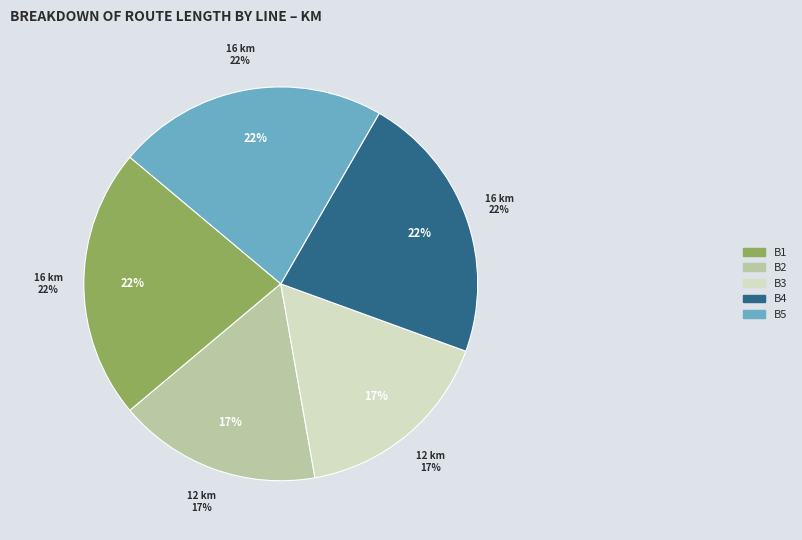

Rank the categories by value from highest to lowest.

B1, B4, B5, B2, B3